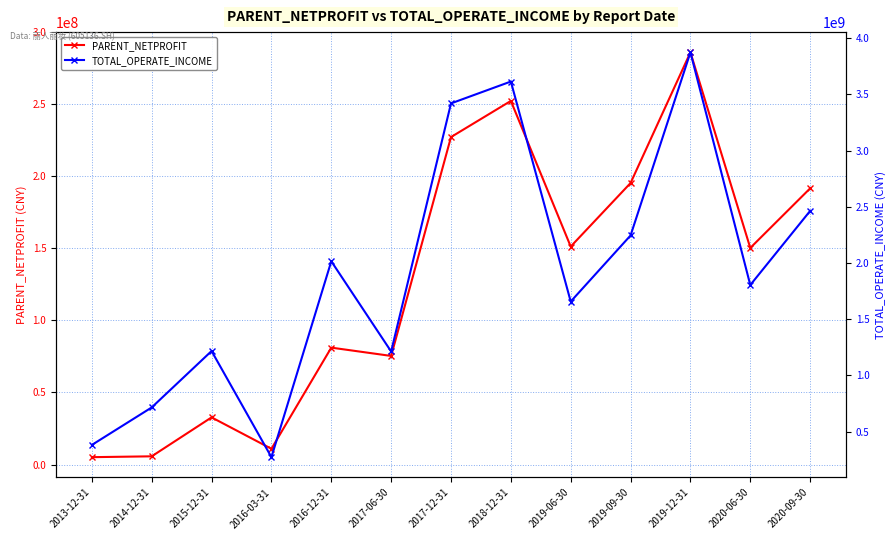

Is it true that TOTAL_OPERATE_INCOME equals 854815343.3 at 2020-09-30?

False